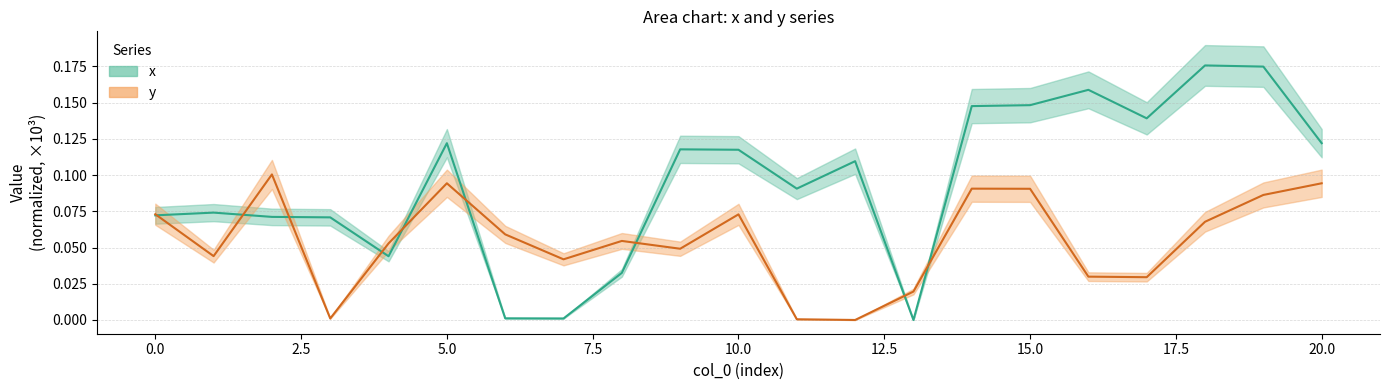

What is the sum of all y values?

1.2